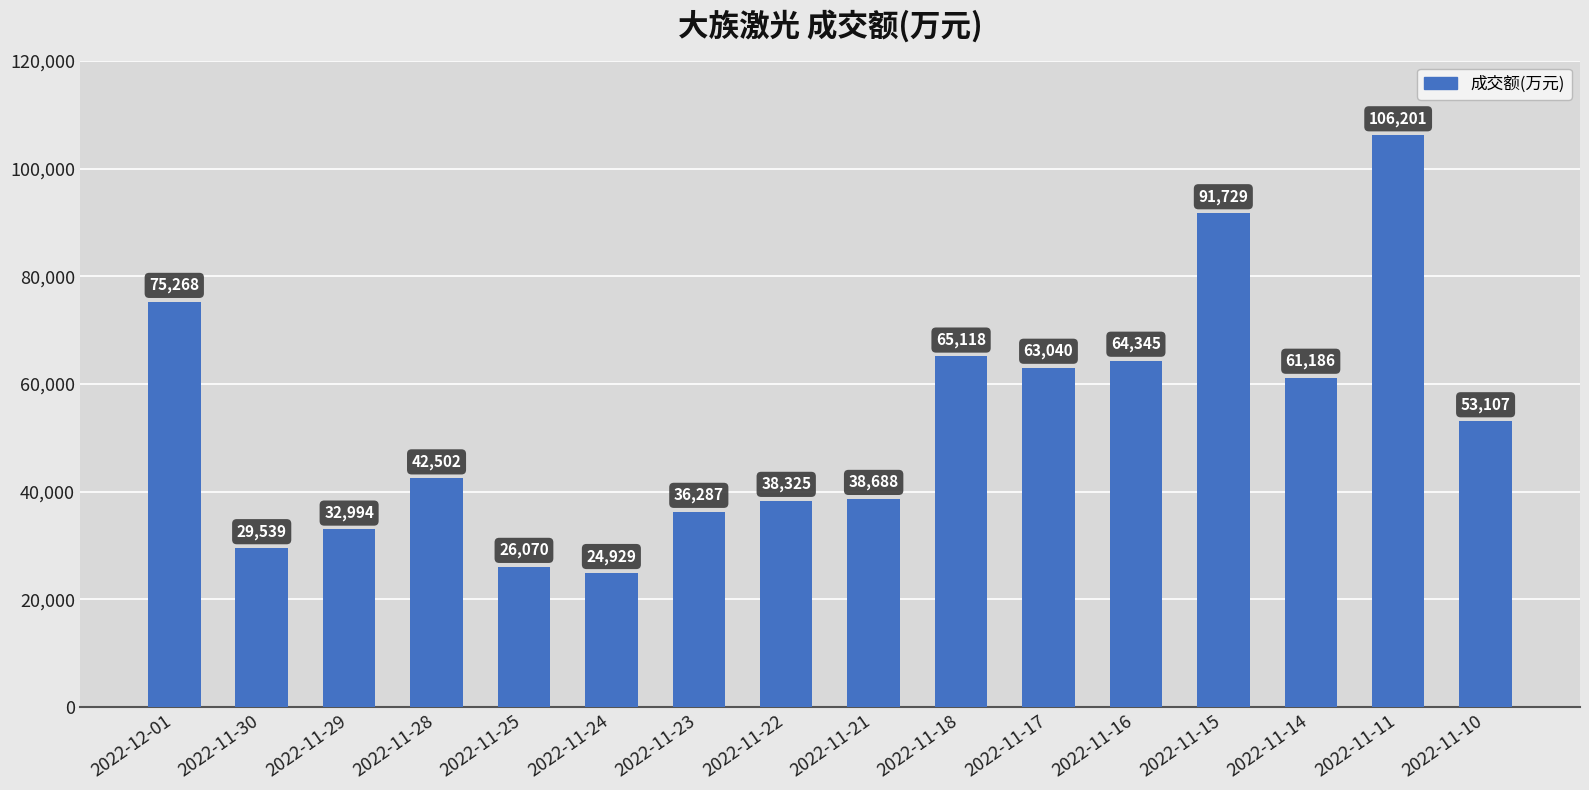

What is the sum of the values at 2022-11-28 and 2022-11-29?

75496